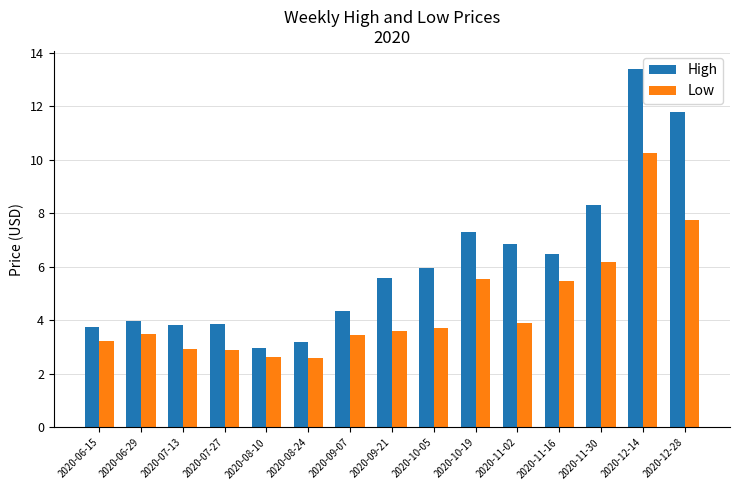

What is the difference between the High values at 2020-12-28 and 2020-08-24?

8.6